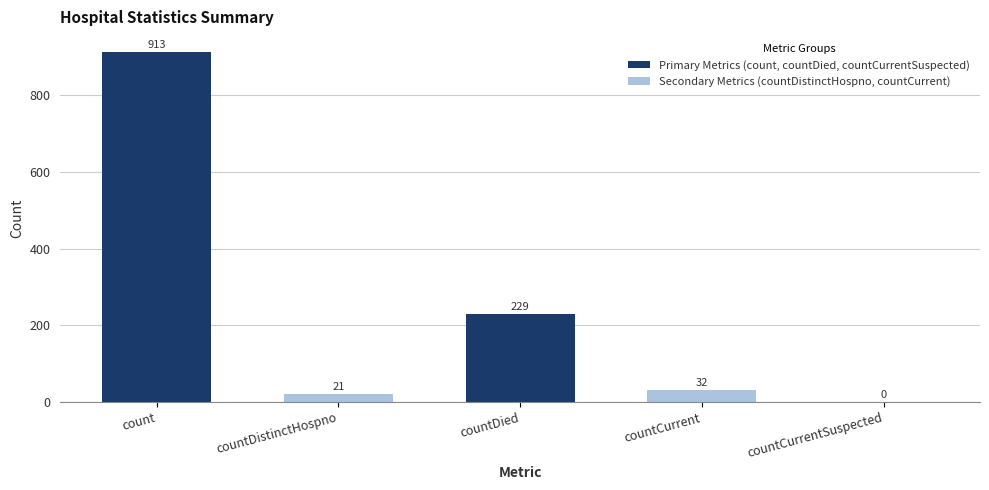

Where is the data nearest to the value 456?

countDied